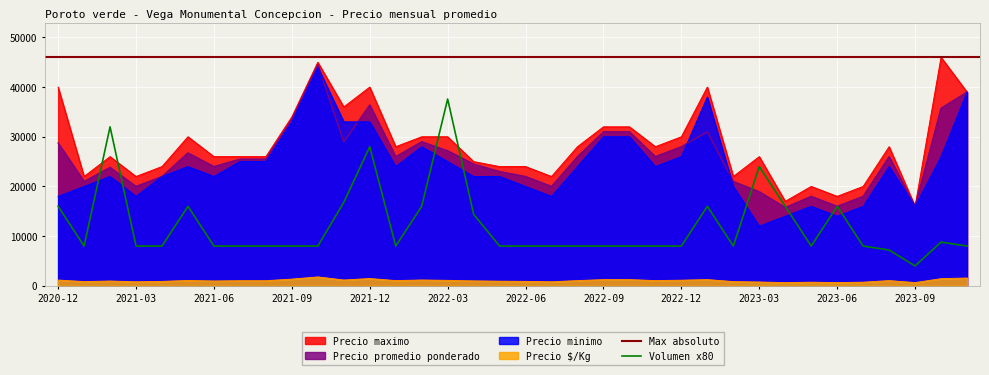

Reading left to right, transcribe all the data shown in this chart.

Precio maximo: 2020-12=40000	2021-01=22000	2021-02=26000	2021-03=22000	2021-04=24000	2021-05=30000	2021-06=26000	2021-07=26000	2021-08=26000	2021-09=34000	2021-10=45000	2021-11=36000	2021-12=40000	2022-01=28000	2022-02=30000	2022-03=30000	2022-04=25000	2022-05=24000	2022-06=24000	2022-07=22000	2022-08=28000	2022-09=32000	2022-10=32000	2022-11=28000	2022-12=30000	2023-01=40000	2023-02=22000	2023-03=26000	2023-04=17000	2023-05=20000	2023-06=18000	2023-07=20000	2023-08=28000	2023-09=16000	2023-10=46000	2023-11=39000
Precio promedio ponderado: 2020-12=28750	2021-01=21000	2021-02=23833	2021-03=20000	2021-04=22000	2021-05=26750	2021-06=24000	2021-07=25500	2021-08=25500	2021-09=33500	2021-10=44500	2021-11=28978	2021-12=36400	2022-01=26000	2022-02=29000	2022-03=27182	2022-04=24500	2022-05=23000	2022-06=22000	2022-07=20000	2022-08=26000	2022-09=31000	2022-10=31000	2022-11=26000	2022-12=28000	2023-01=31000	2023-02=21000	2023-03=18928	2023-04=15750	2023-05=18000	2023-06=16000	2023-07=18000	2023-08=26000	2023-09=16000	2023-10=35750	2023-11=39000
Precio minimo: 2020-12=18000	2021-01=20000	2021-02=22000	2021-03=18000	2021-04=22000	2021-05=24000	2021-06=22000	2021-07=25000	2021-08=25000	2021-09=33000	2021-10=44000	2021-11=33000	2021-12=33000	2022-01=24000	2022-02=28000	2022-03=25000	2022-04=22000	2022-05=22000	2022-06=20000	2022-07=18000	2022-08=24000	2022-09=30000	2022-10=30000	2022-11=24000	2022-12=26000	2023-01=38000	2023-02=20000	2023-03=12000	2023-04=14000	2023-05=16000	2023-06=14000	2023-07=16000	2023-08=24000	2023-09=16000	2023-10=26000	2023-11=39000
Precio por Kg: 2020-12=1150	2021-01=840	2021-02=953	2021-03=800	2021-04=880	2021-05=1070	2021-06=960	2021-07=1020	2021-08=1020	2021-09=1340	2021-10=1780	2021-11=1158	2021-12=1456	2022-01=1040	2022-02=1160	2022-03=1087	2022-04=980	2022-05=920	2022-06=880	2022-07=800	2022-08=1040	2022-09=1240	2022-10=1240	2022-11=1040	2022-12=1120	2023-01=1240	2023-02=840	2023-03=757	2023-04=630	2023-05=720	2023-06=640	2023-07=720	2023-08=1040	2023-09=640	2023-10=1430	2023-11=1560
Volumen: 2020-12=16000	2021-01=8000	2021-02=32000	2021-03=8000	2021-04=8000	2021-05=16000	2021-06=8000	2021-07=8000	2021-08=8000	2021-09=8000	2021-10=8000	2021-11=16800	2021-12=28000	2022-01=8000	2022-02=16000	2022-03=37600	2022-04=14400	2022-05=8000	2022-06=8000	2022-07=8000	2022-08=8000	2022-09=8000	2022-10=8000	2022-11=8000	2022-12=8000	2023-01=16000	2023-02=8000	2023-03=24000	2023-04=16000	2023-05=8000	2023-06=16000	2023-07=8000	2023-08=7200	2023-09=4000	2023-10=8800	2023-11=8000